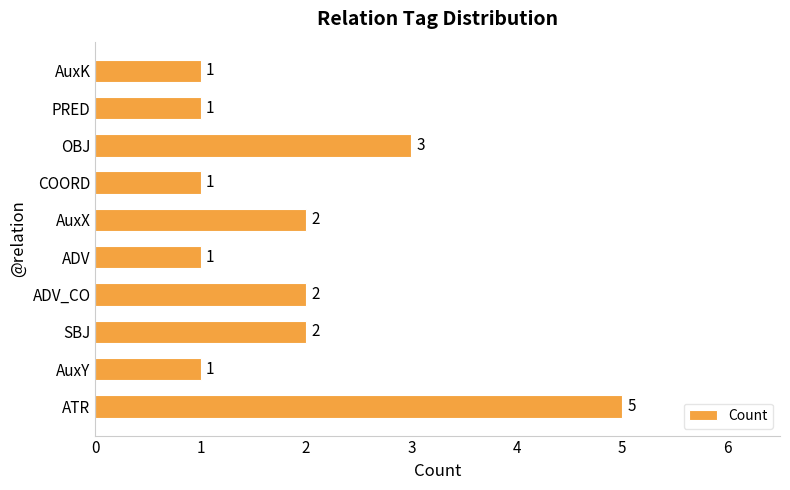

What is the ratio of the value at AuxY to the value at SBJ?

0.5